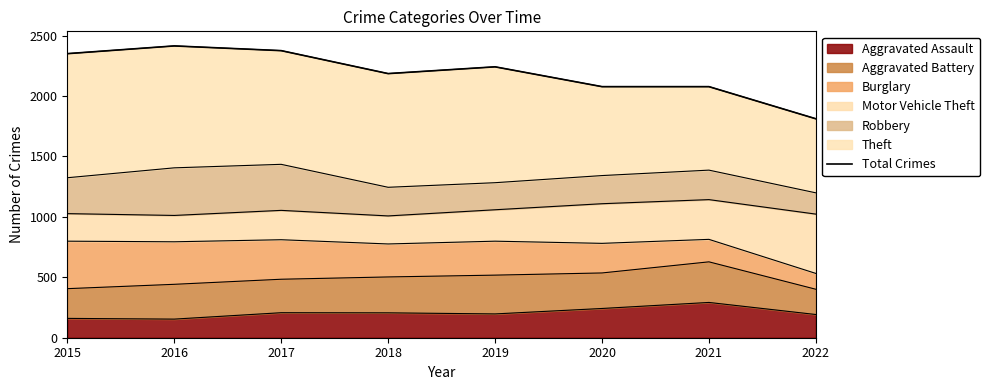

The value at 2021 is 539. True or false?

False